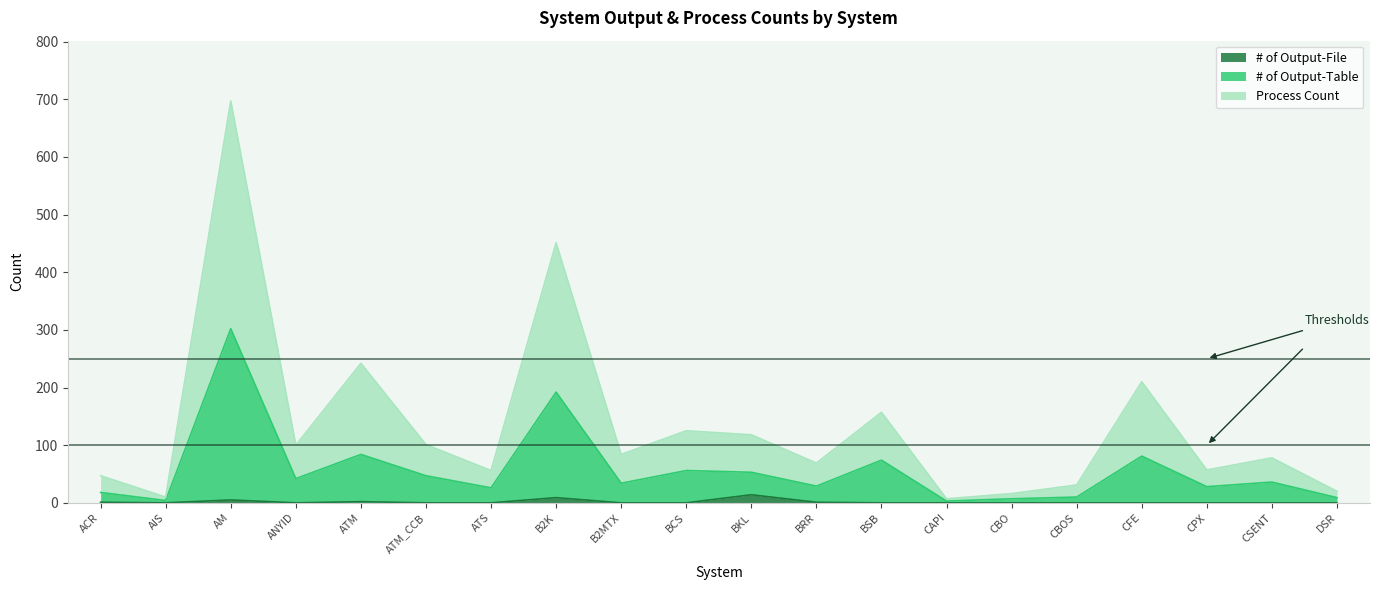

How many lines are shown in the chart?

3